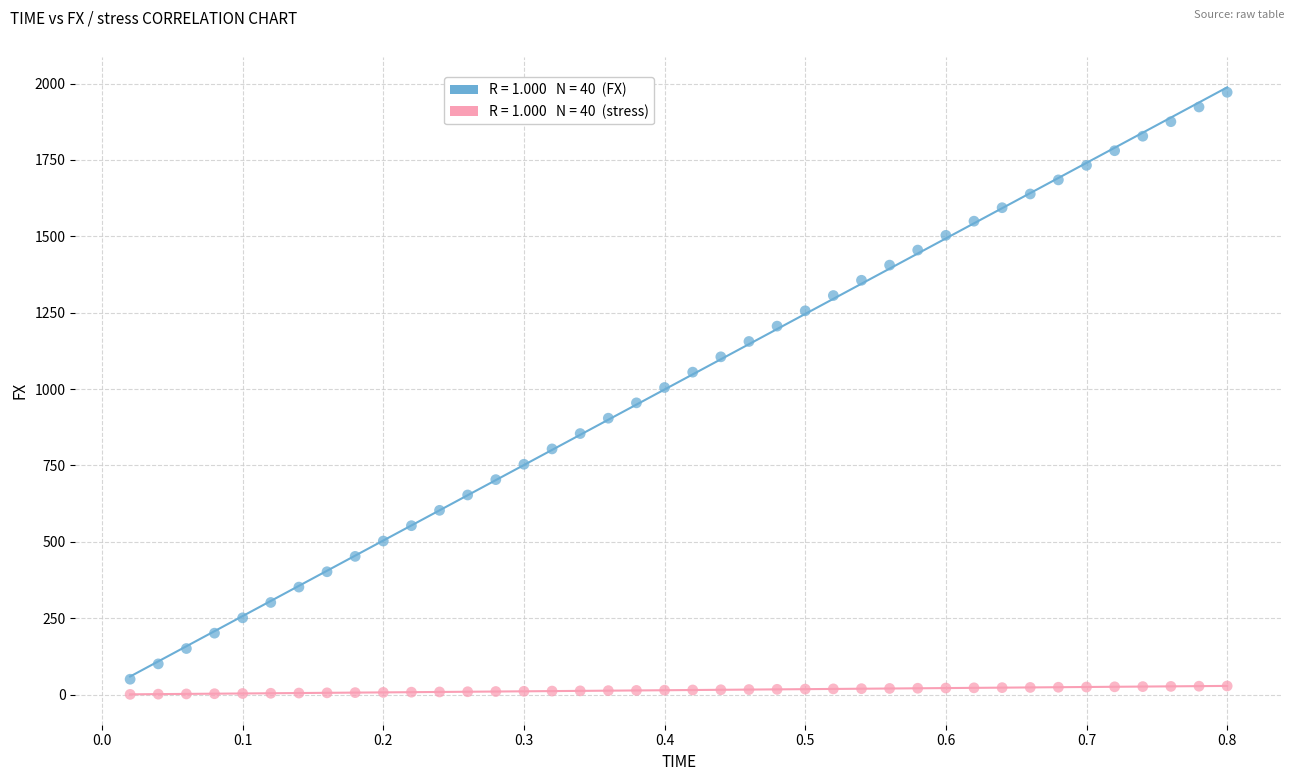

Across all data points, what is the range of Y values (max minus min)?

1970.9